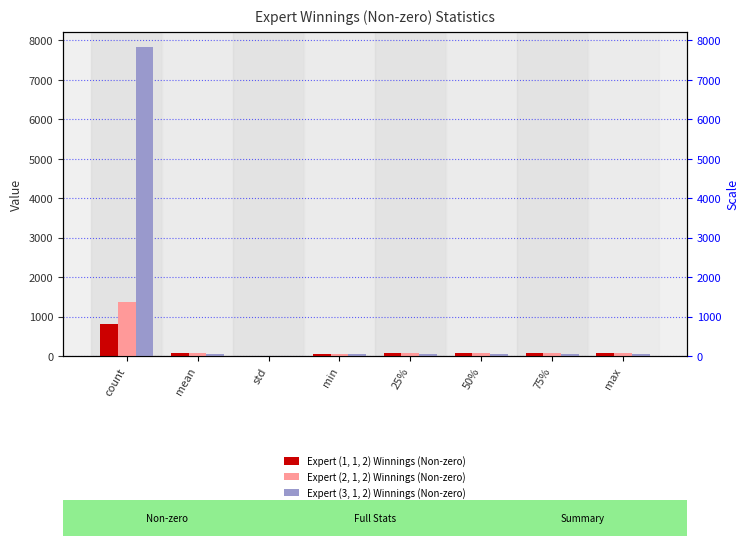

What is the spread (max minus min) of values at min?

19.3